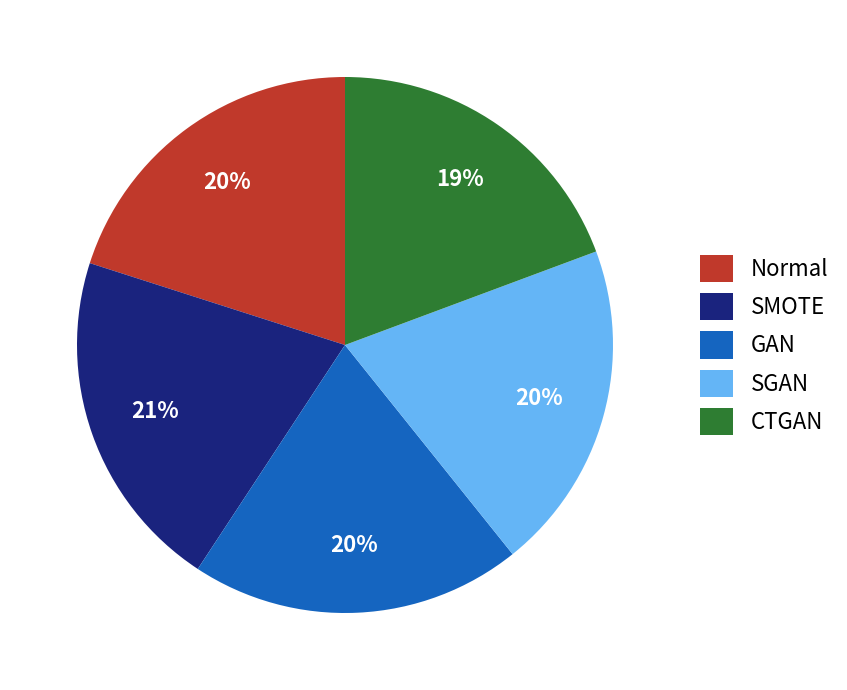

Which has a higher value, Normal or SMOTE?

SMOTE